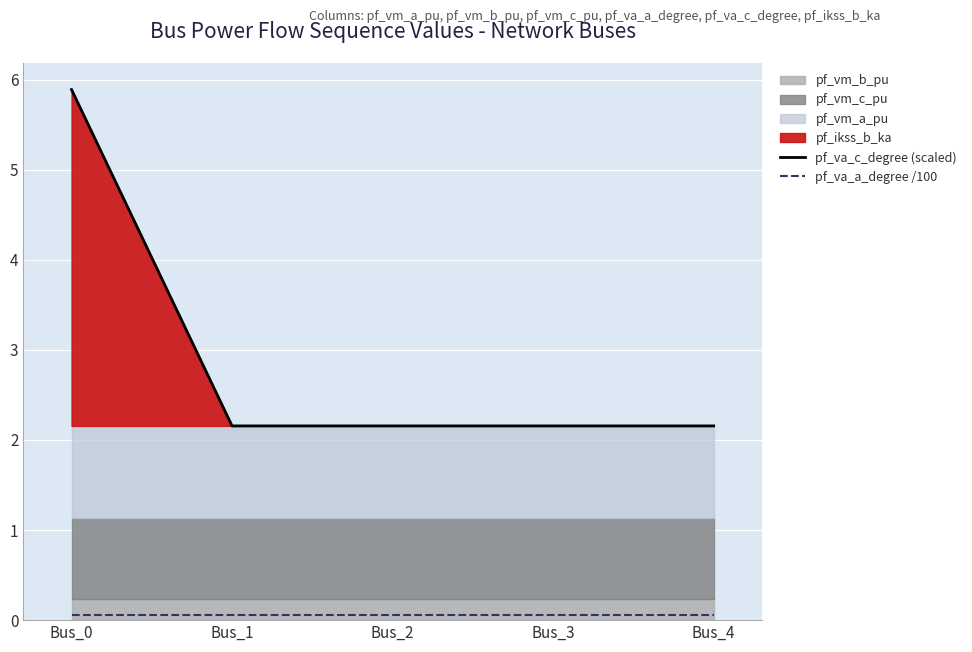

In pf_va_a_degree /100, how many points are lower than both neighbors (excluding endpoints)?

1